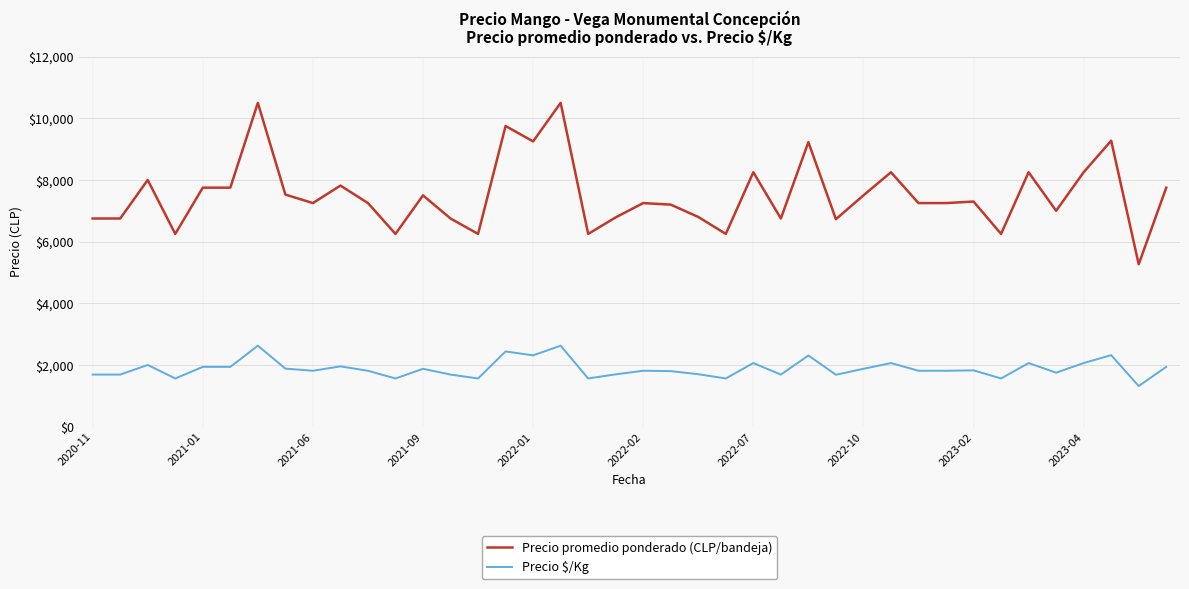

What is the difference between the maximum and minimum values in the Precio promedio ponderado (CLP/bandeja) series?

5235